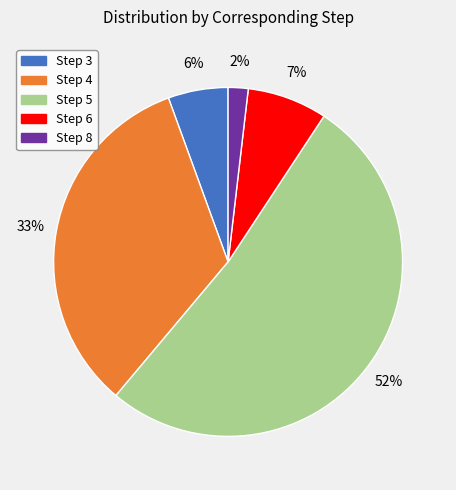

The Step 4 slice represents 33% of the pie. True or false?

True